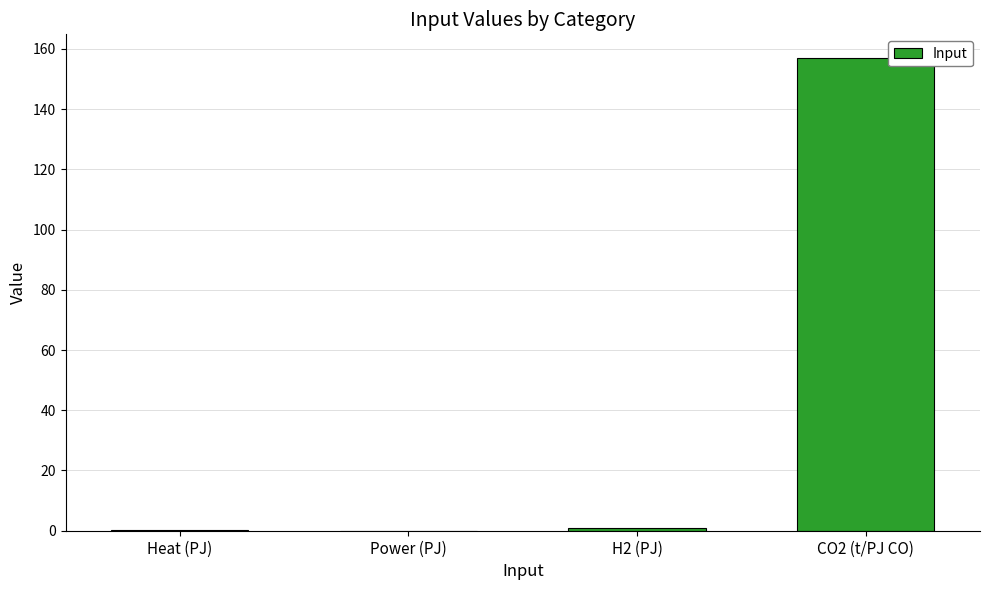

What is the greatest value displayed?

157.0